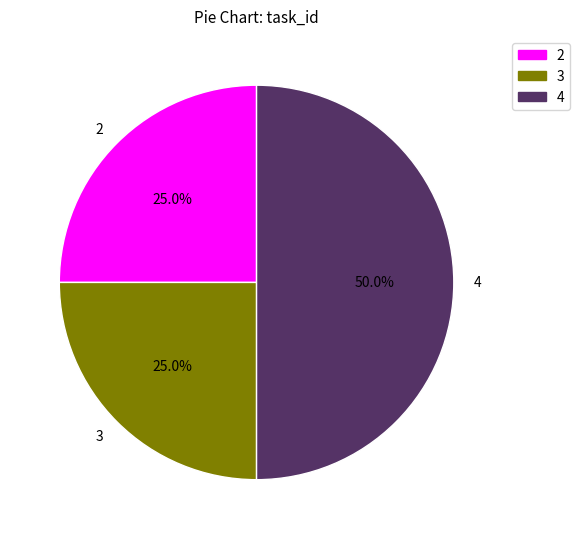

What percentage do 2 and 3 together represent?

50.0%